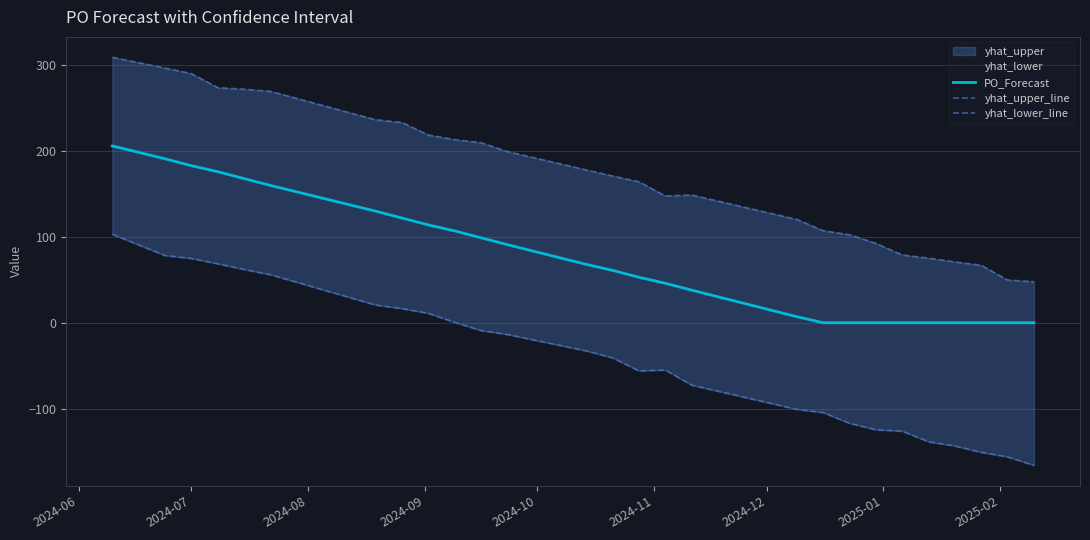

What is the maximum value for PO_Forecast?

206